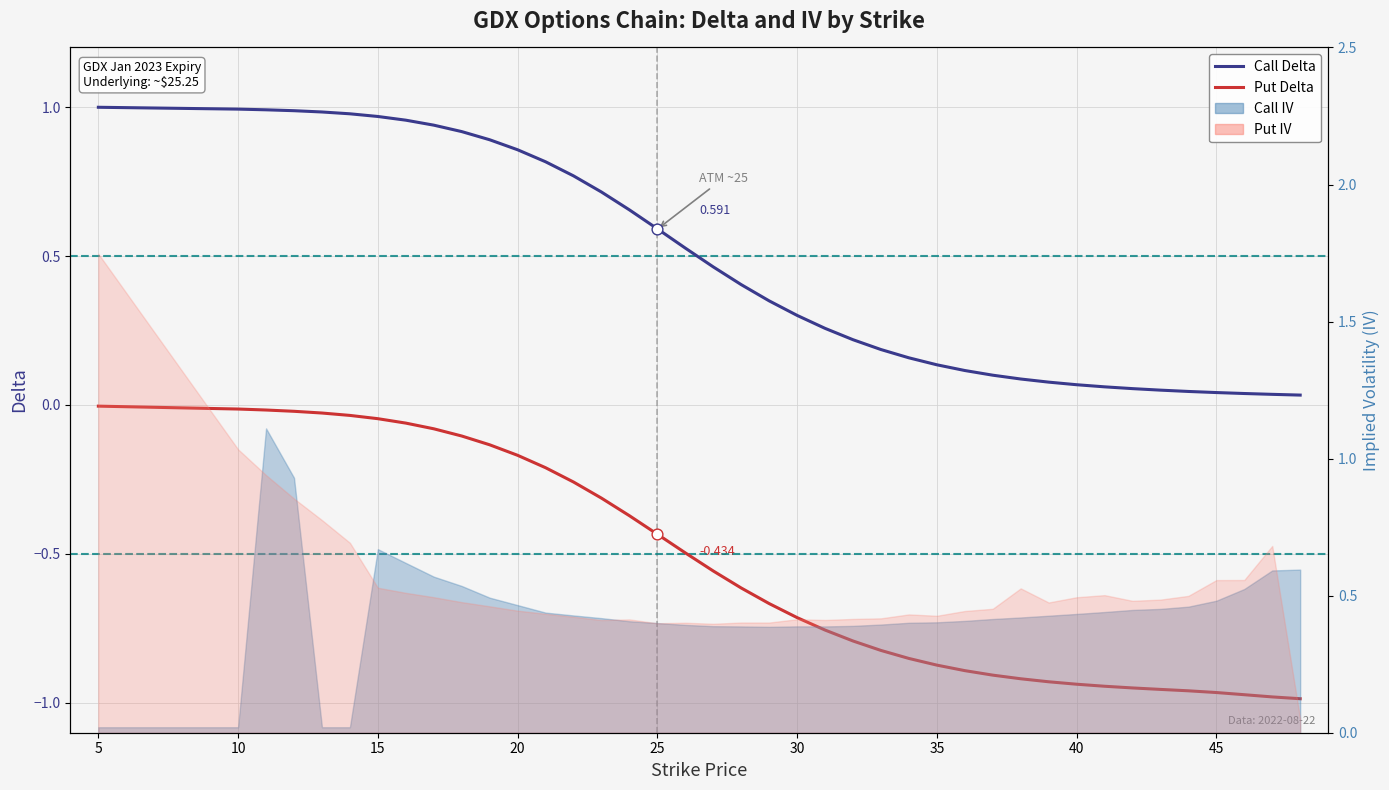

At how many categories does at least one series exceed 0?

40